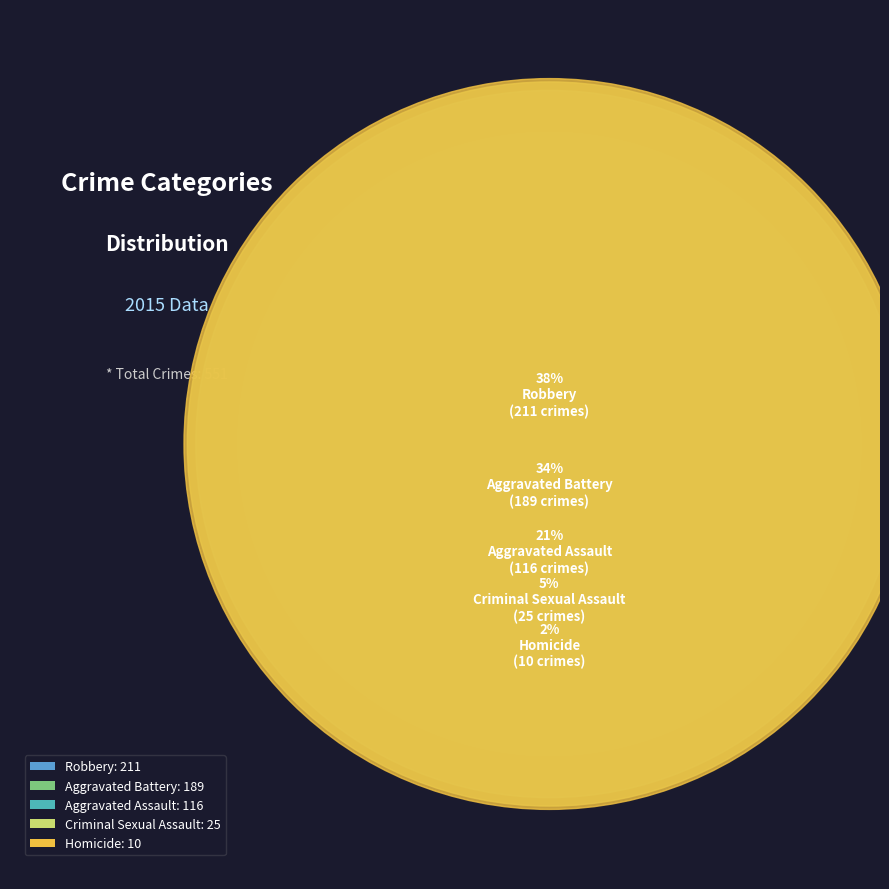

Is Criminal Sexual Assault the majority of the pie?

No